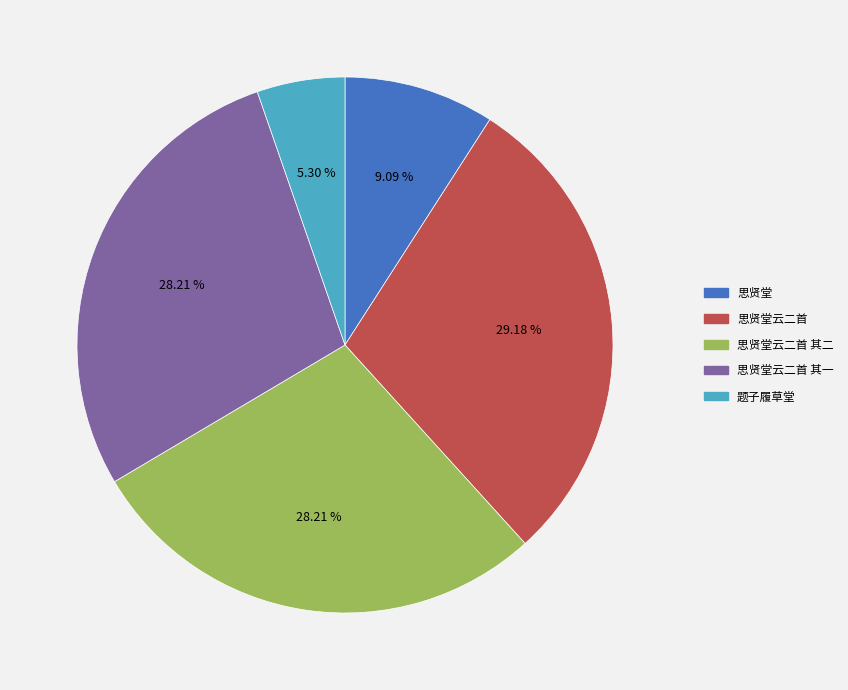

Is there a majority slice in this chart?

No